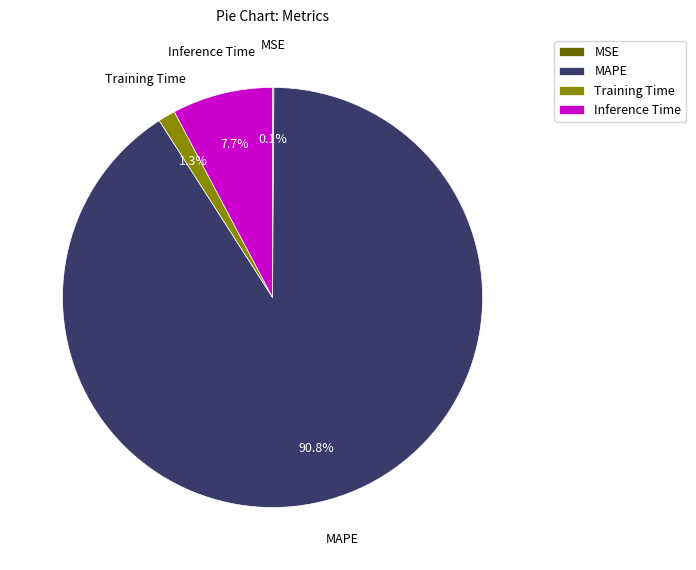

Which slice is the largest?

MAPE